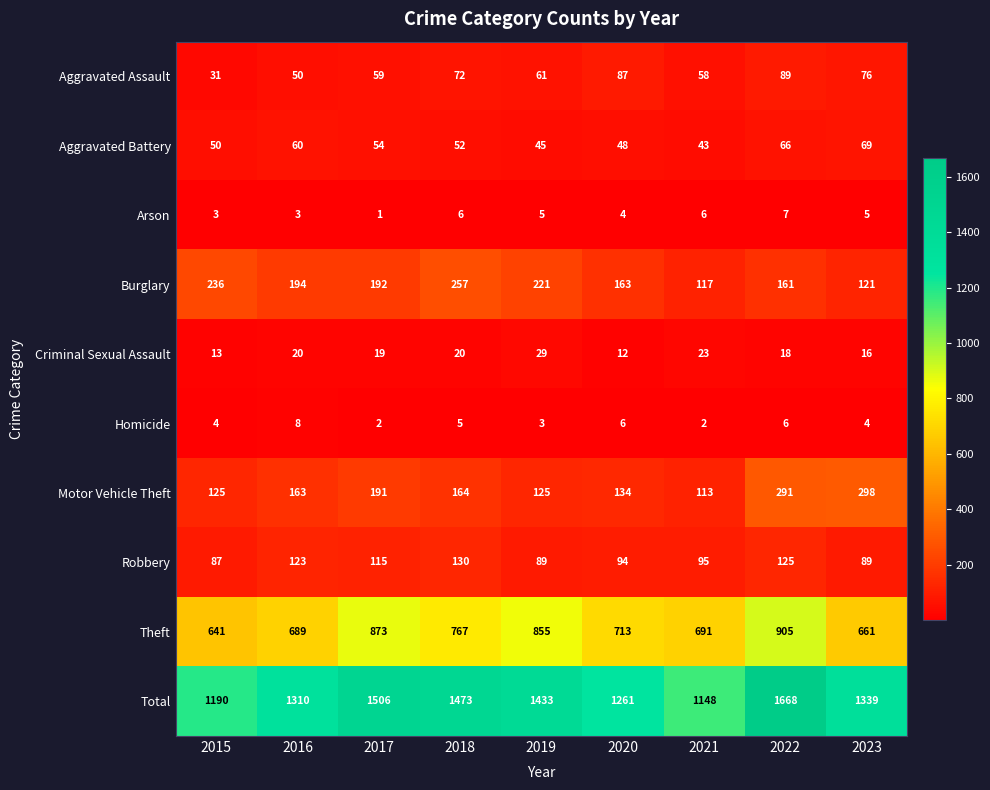

What is the sum of all Motor Vehicle Theft values?

1604